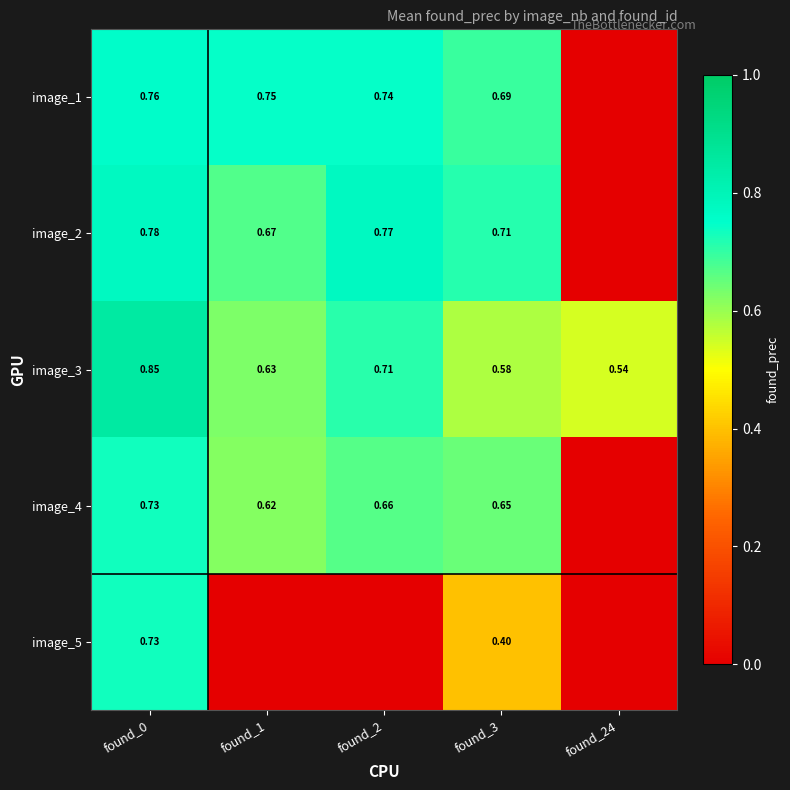

At which category is the sum across all series the highest?

found_0